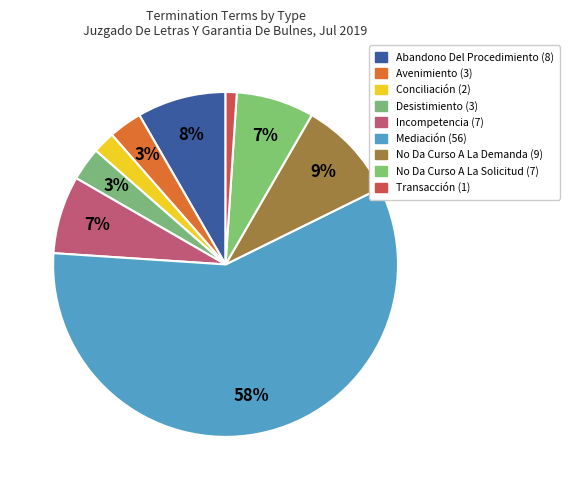

Between Conciliación and Transacción, which is larger?

Conciliación